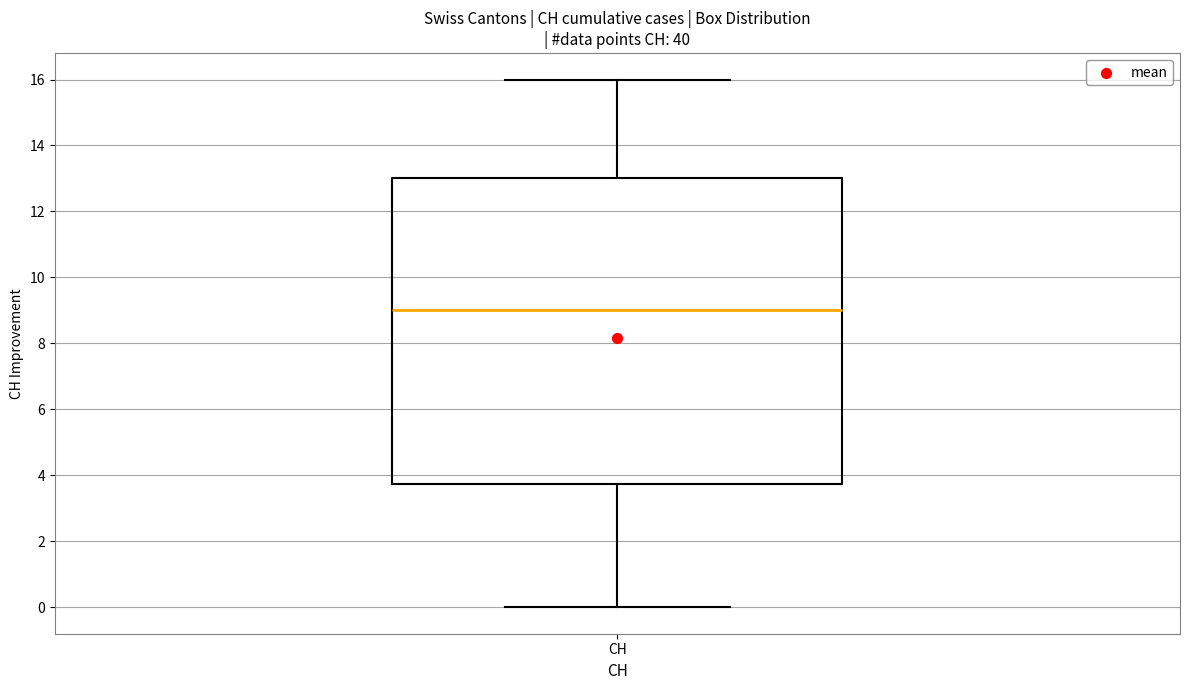

Transcribe this box plot: give where the median line is, the range the box spans, and where the two whiskers end, as read against the y-axis. The values are not printed on the chart, so give them approximately, as read against the axis.

median 9.0, box 3.8 to 13.0, whiskers 0.0 to 16.0